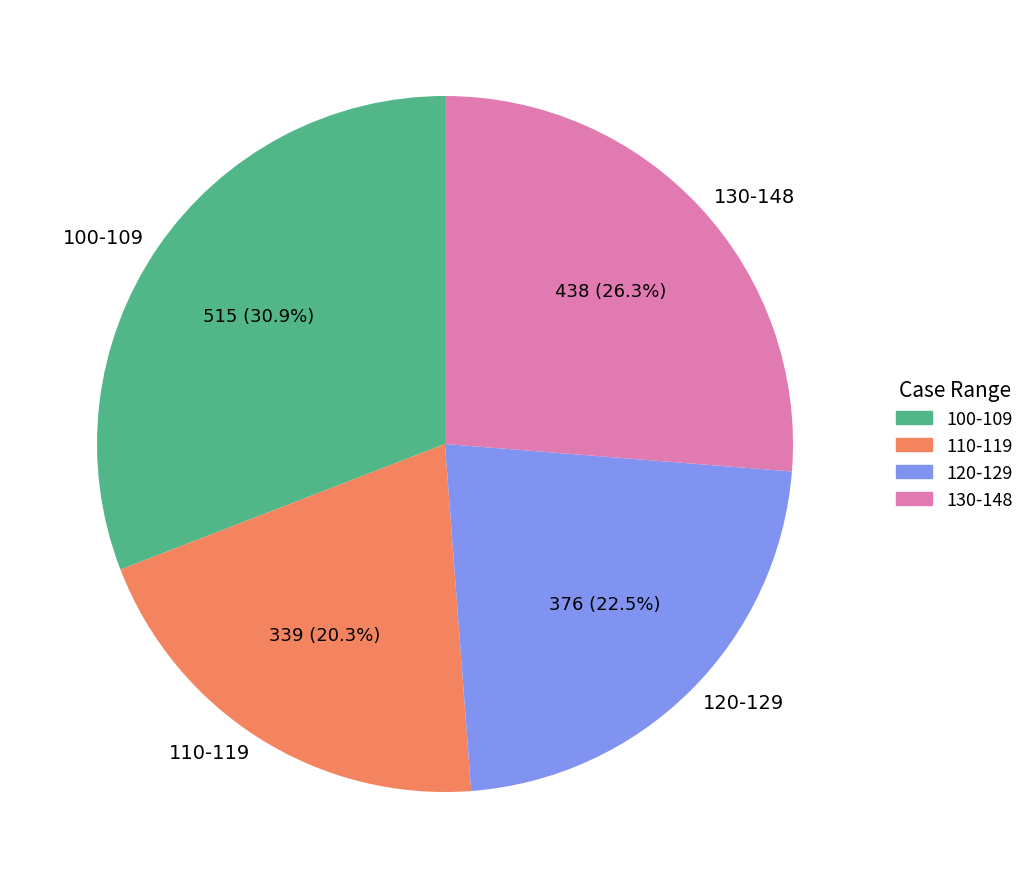

Approximately how many times larger is the value at 130-148 compared to 100-109?

0.9